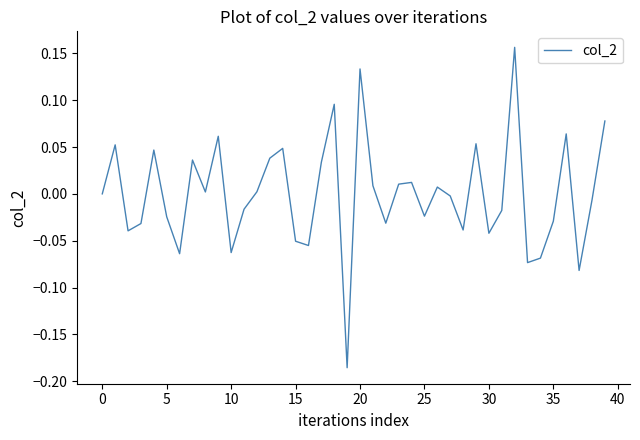

What is the minimum value shown in the chart?

-0.2